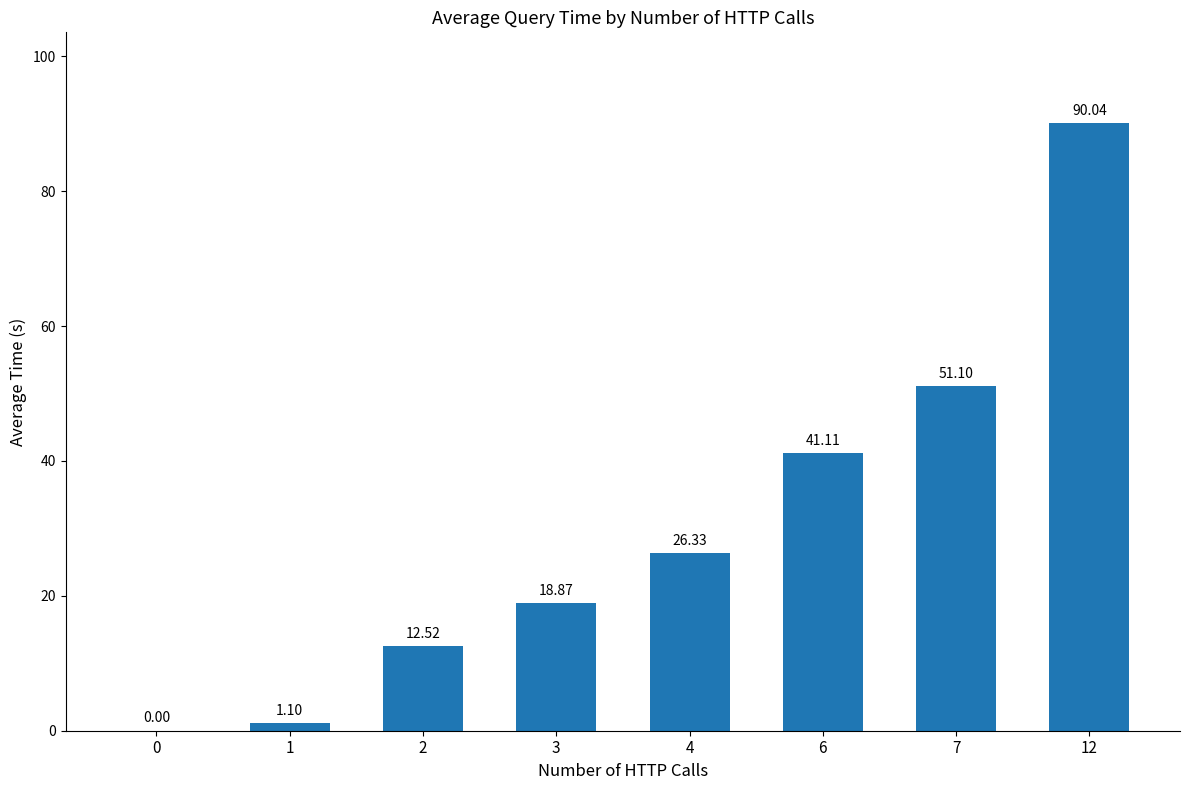

What is the sum of the values at 7 and 4?

77.4